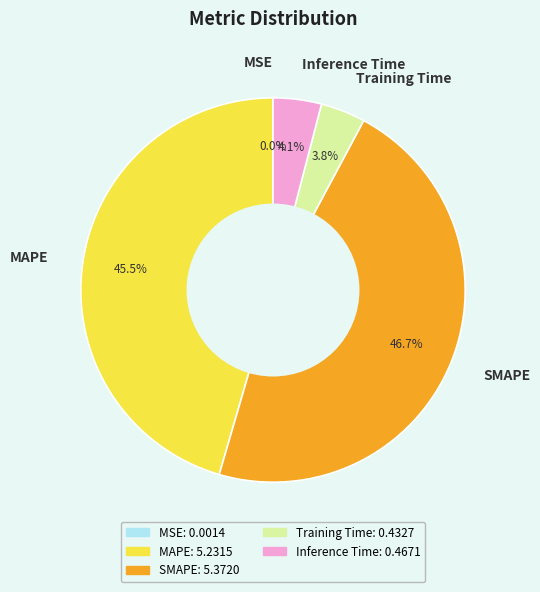

What is the largest slice in the pie chart?

SMAPE